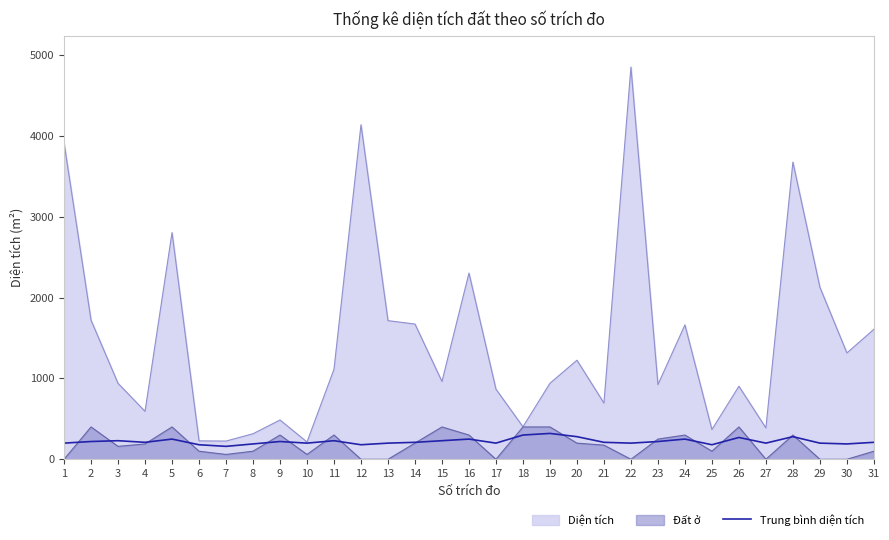

What is the minimum value for Trung bình diện tích?

160.0